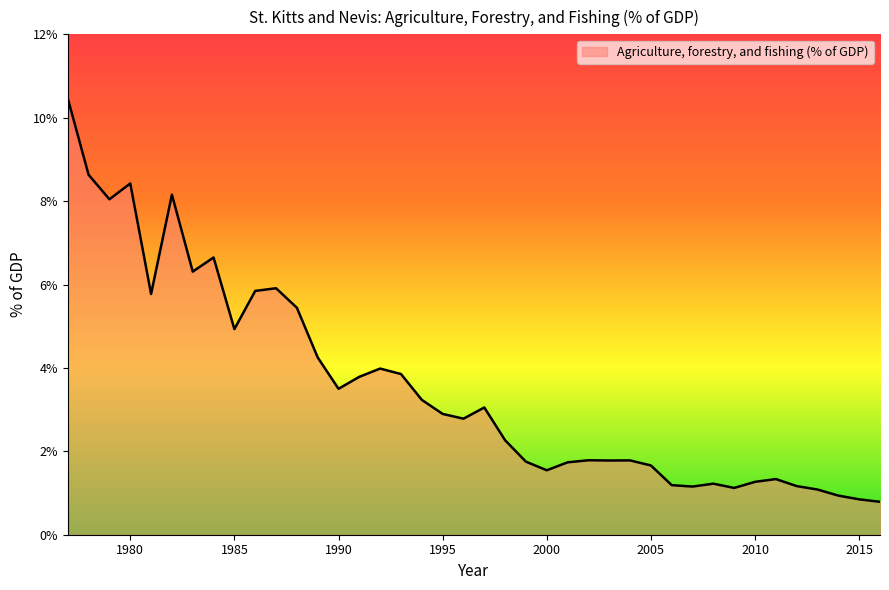

What is the greatest value displayed?

10.5